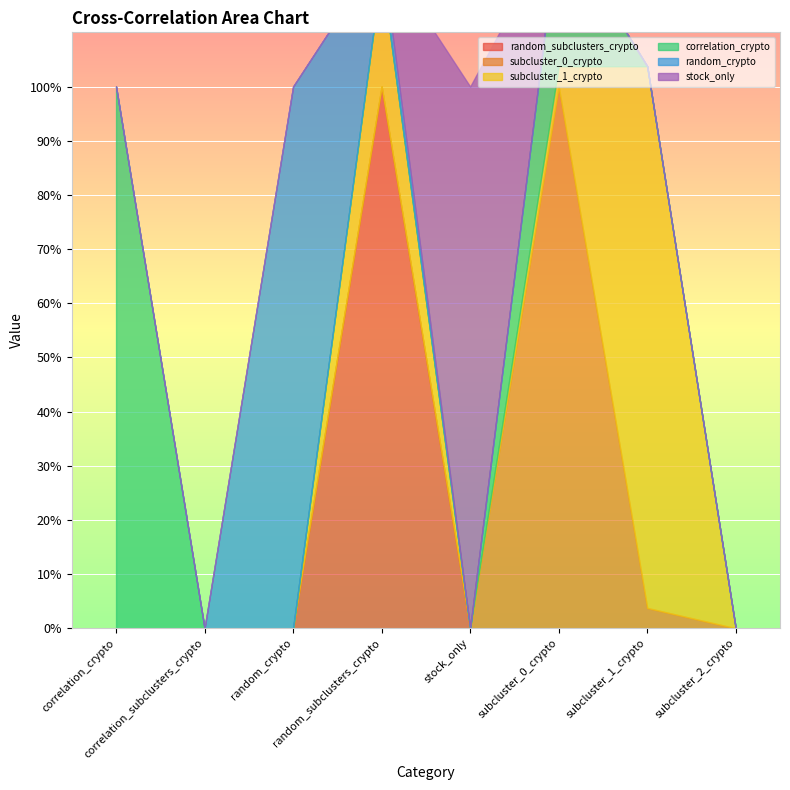

What is the maximum value for stock_only?

1.0